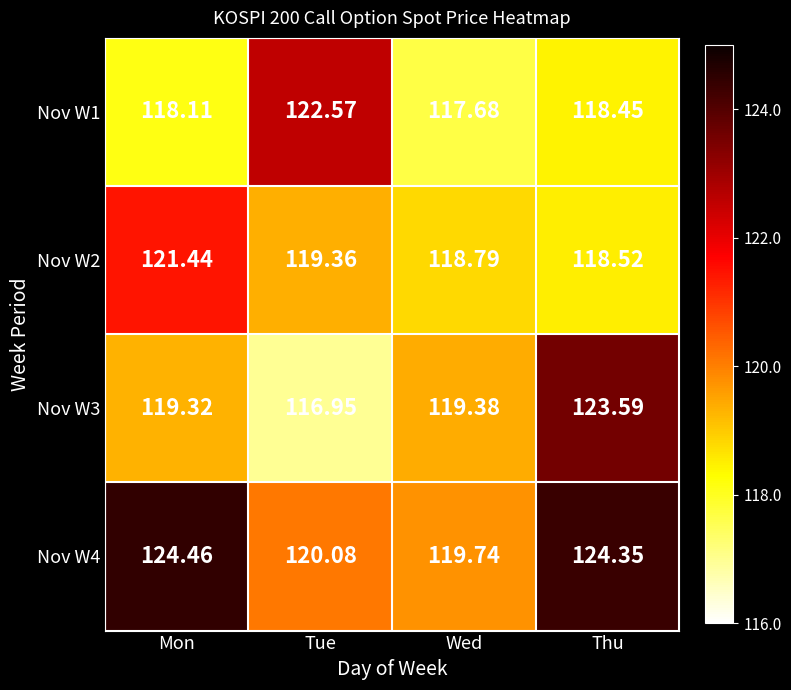

List the labels in order of Nov W3 value, largest first.

Thu, Wed, Mon, Tue